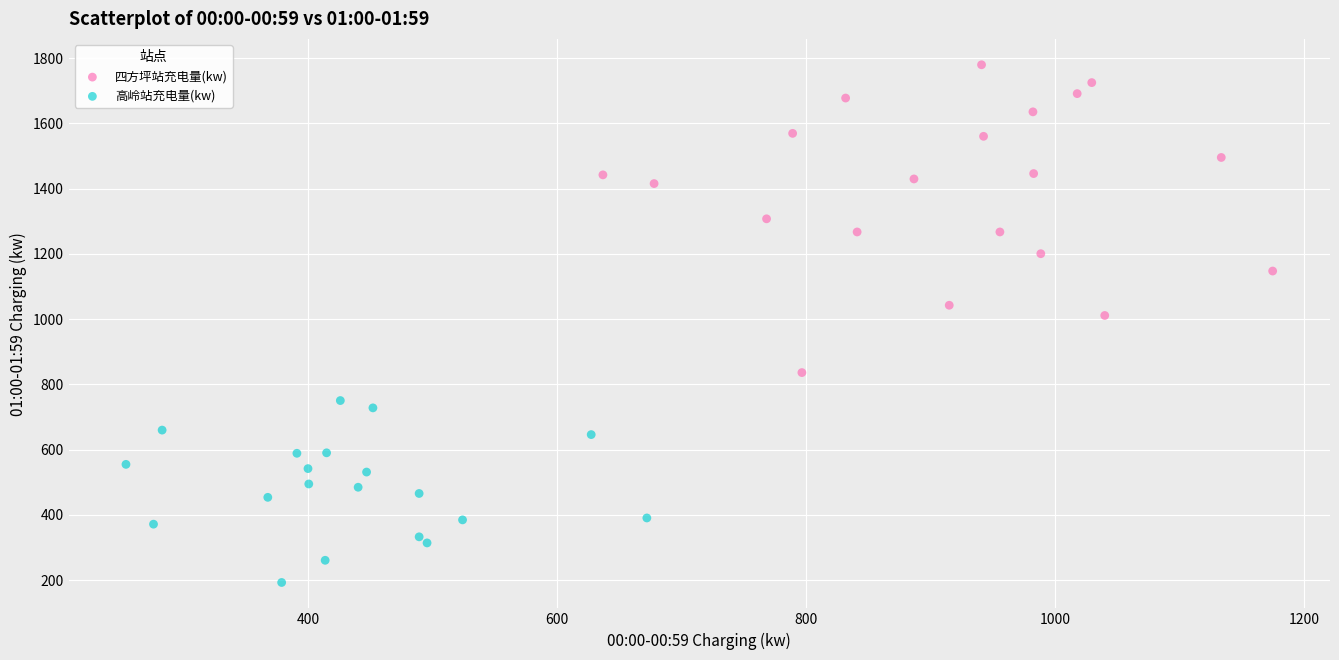

Which series reaches the maximum Y coordinate?

四方坪站充电量(kw)